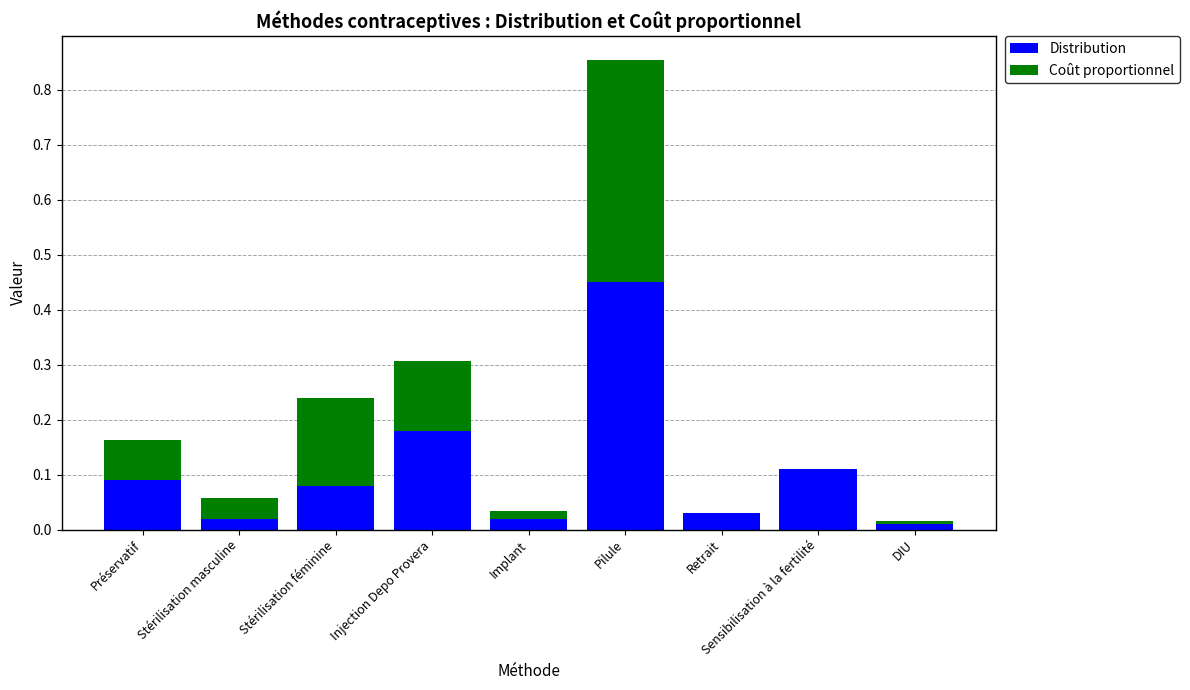

The value of Distribution at Retrait is 0.0. True or false?

True